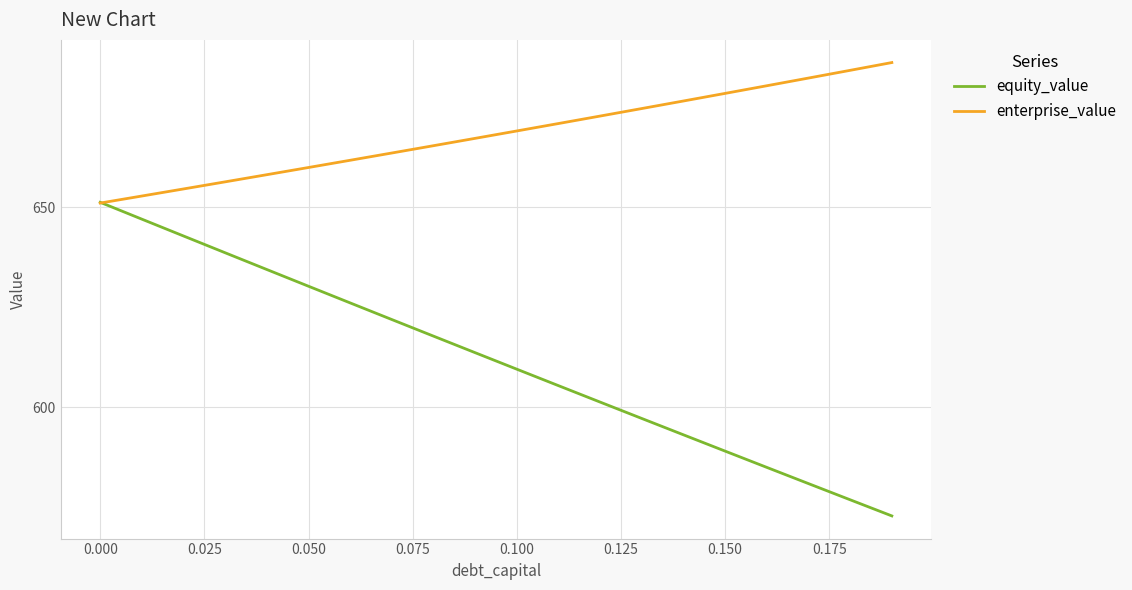

How many lines are shown in the chart?

2